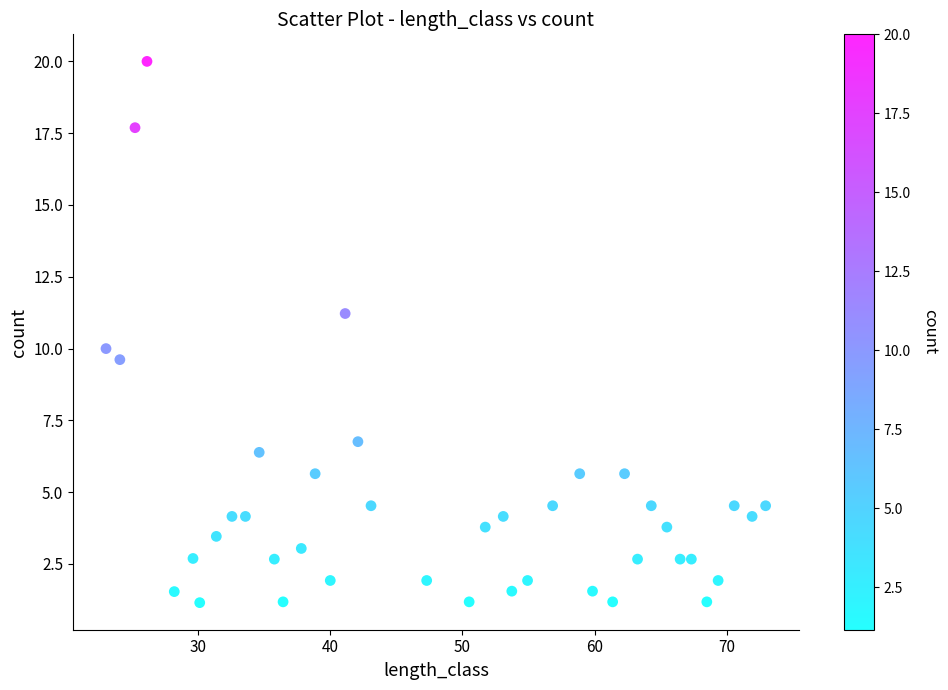

What is the range of Y values (max minus min)?

18.8